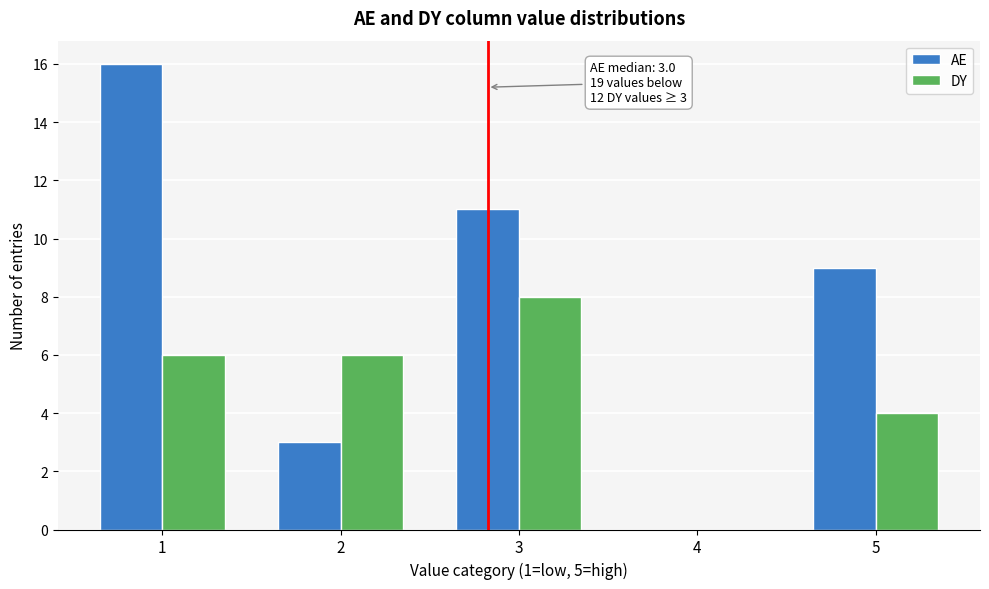

In the AE series, which range on the x-axis has the tallest bar?

0.5 to 1.5